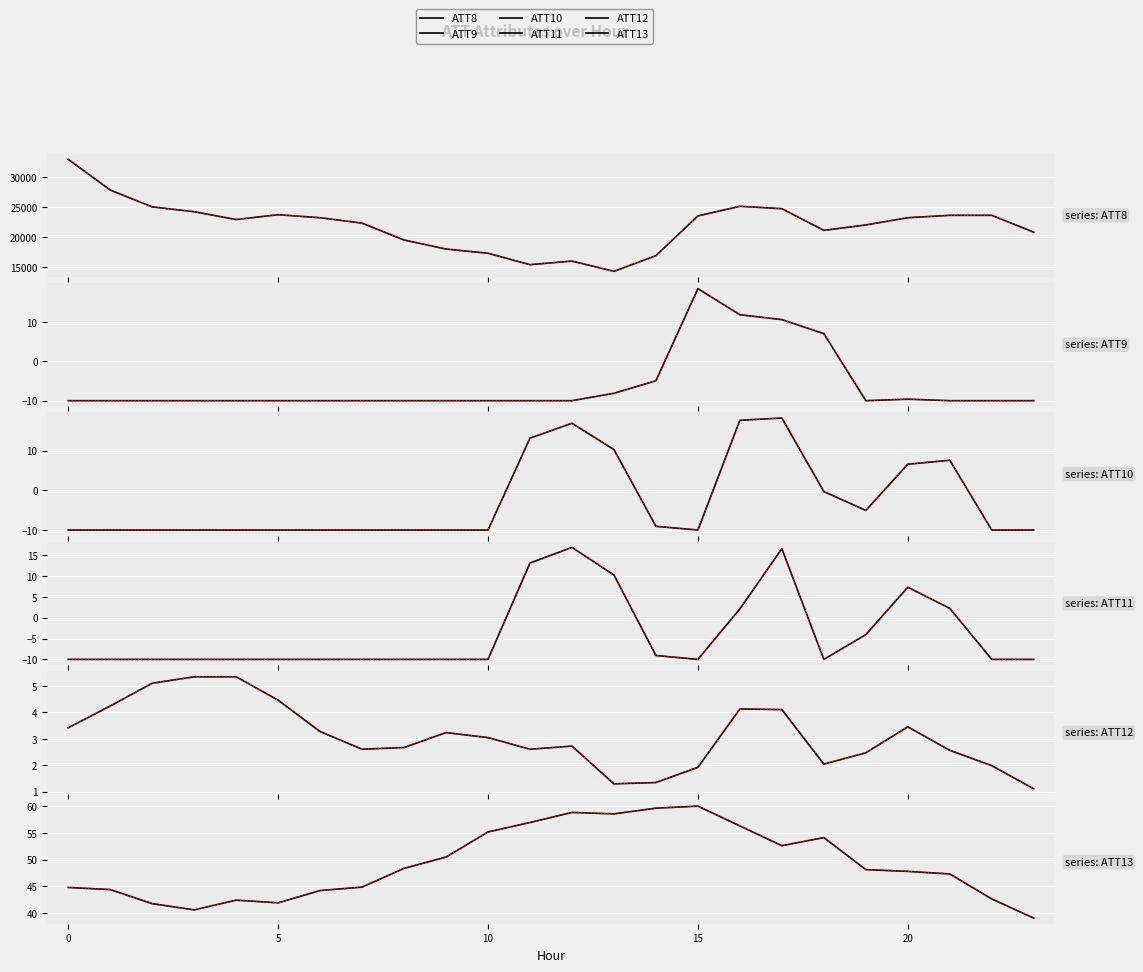

What is the minimum value for ATT11?

-10.0